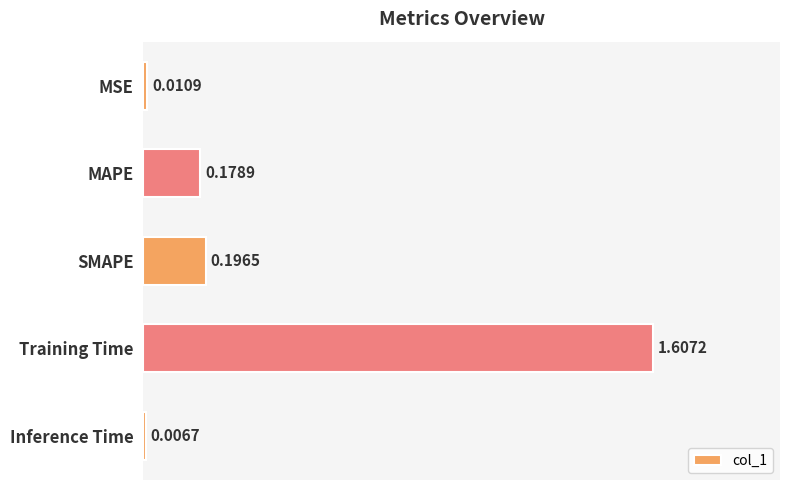

Does the chart contain any negative values?

No